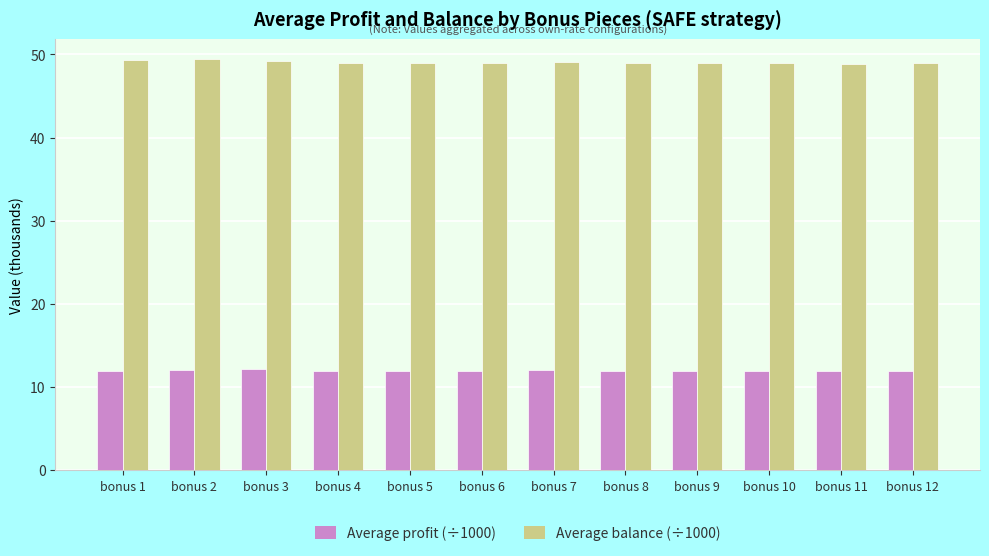

What is the total value across all series at bonus 7?

61.1